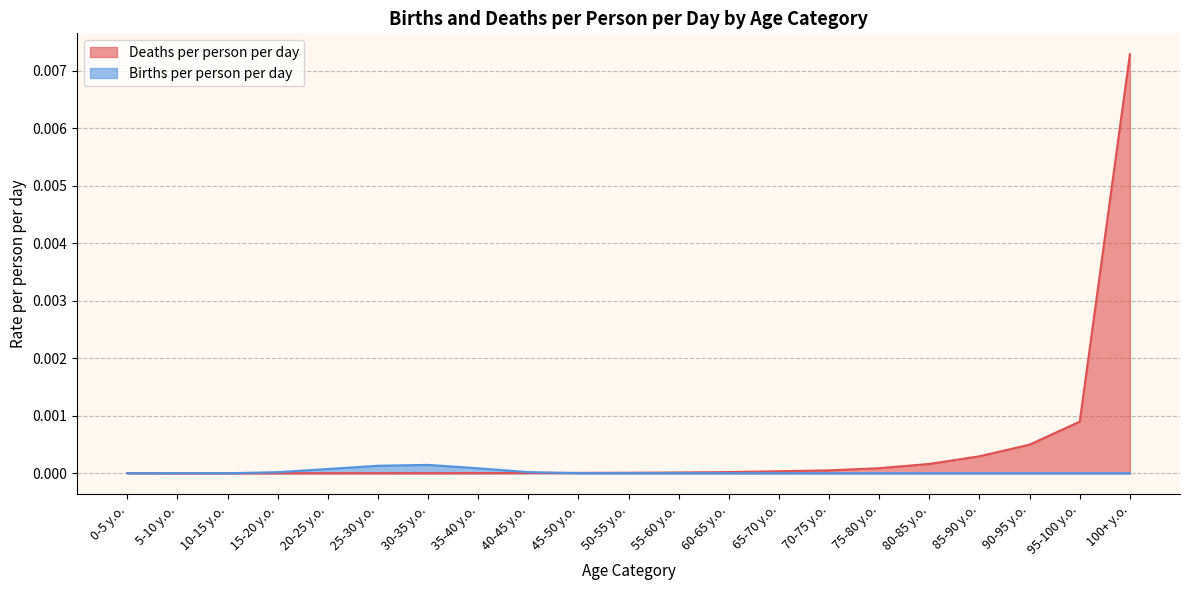

At which label is Deaths per person per day closest to 0?

5-10 y.o.